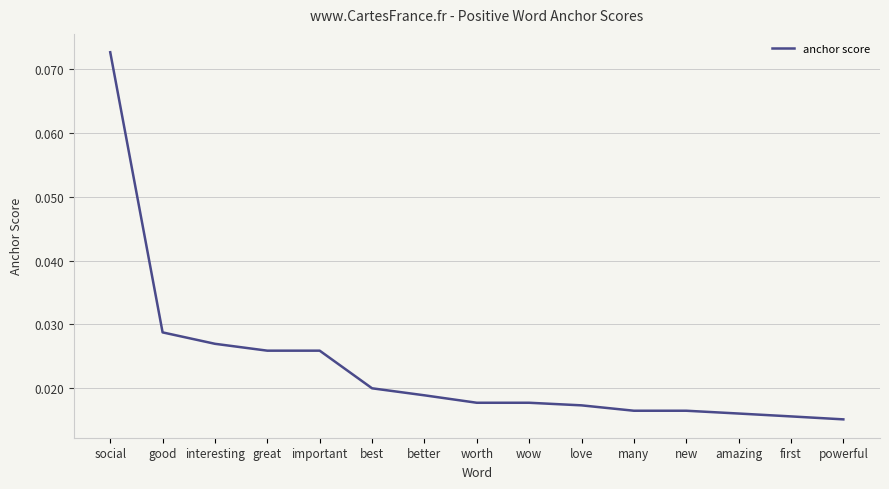

At which category does the chart reach its peak across all series?

social